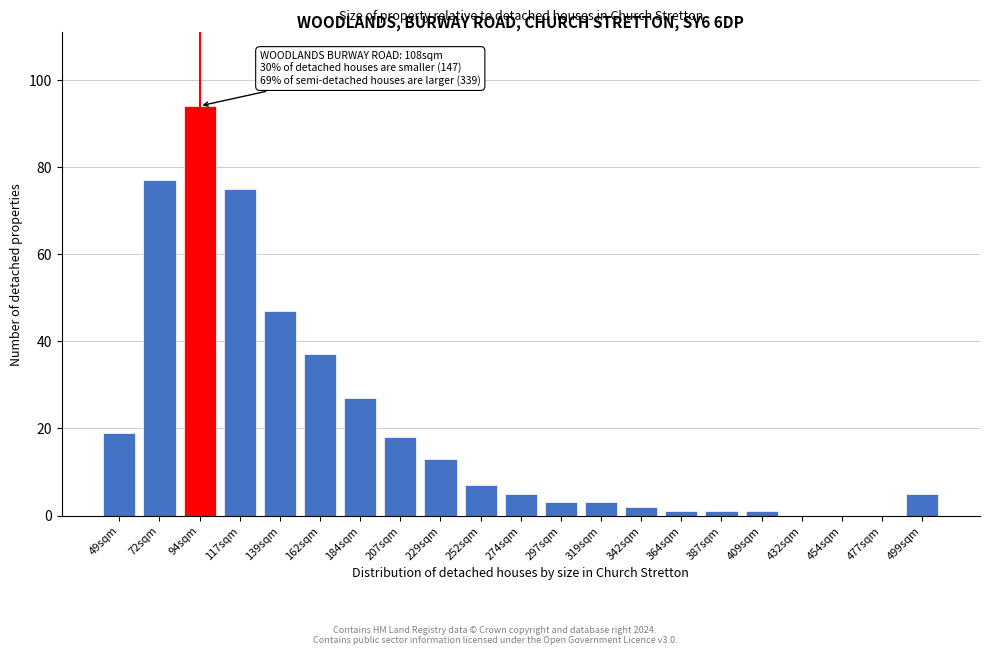

Reading left to right, extract all data points from this chart.

49sqm=19	72sqm=77	94sqm=94	117sqm=75	139sqm=47	162sqm=37	184sqm=27	207sqm=18	229sqm=13	252sqm=7	274sqm=5	297sqm=3	319sqm=3	342sqm=2	364sqm=1	387sqm=1	409sqm=1	432sqm=0	454sqm=0	477sqm=0	499sqm=5